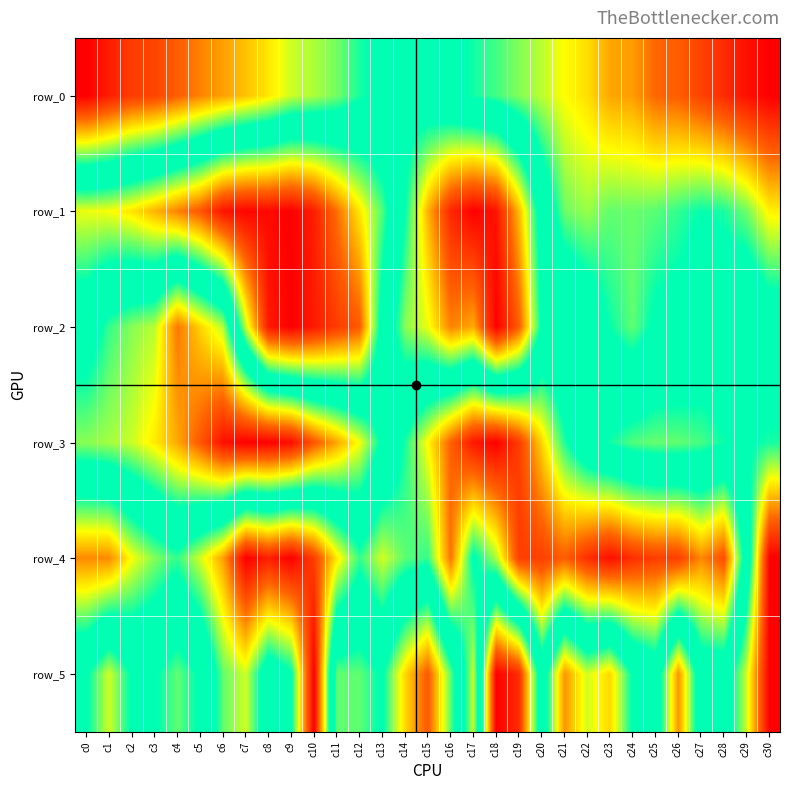

At which label is row_0 closest to 0?

c0